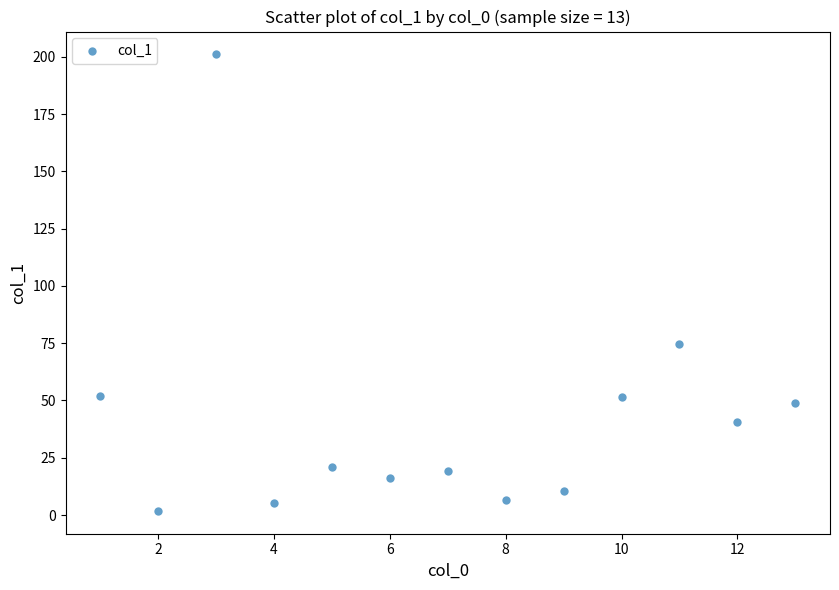

What is the range of Y values (max minus min)?

199.3